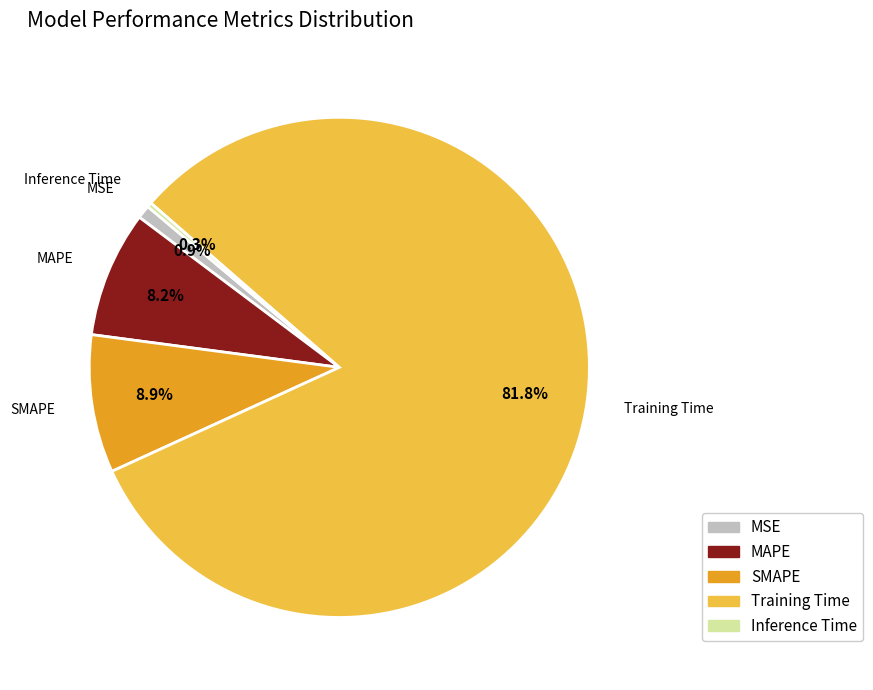

Count the number of slices in the pie.

5